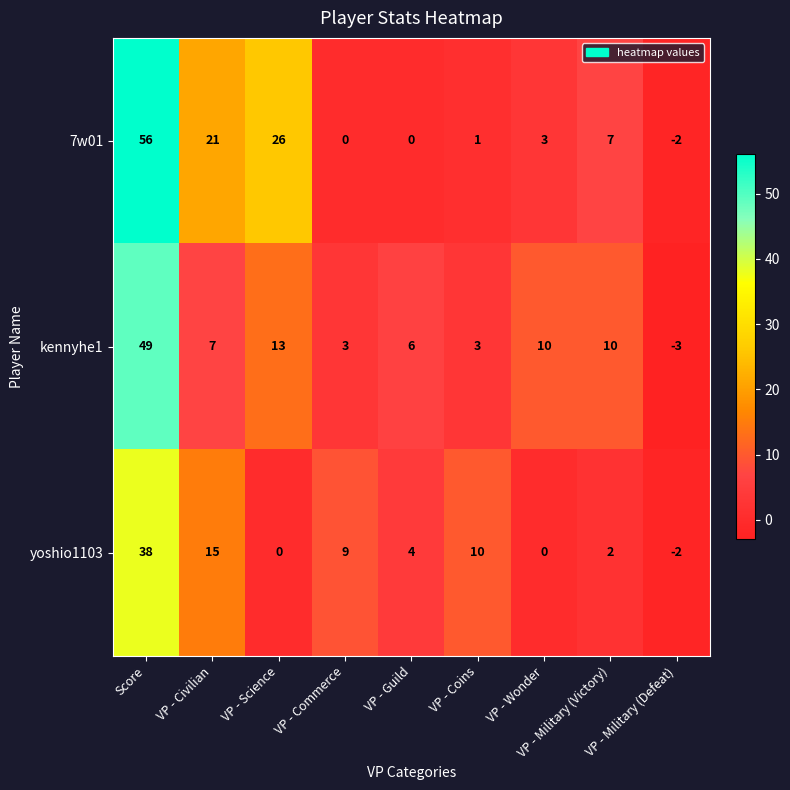

List the series in order of their peak value, highest first.

7w01, kennyhe1, yoshio1103